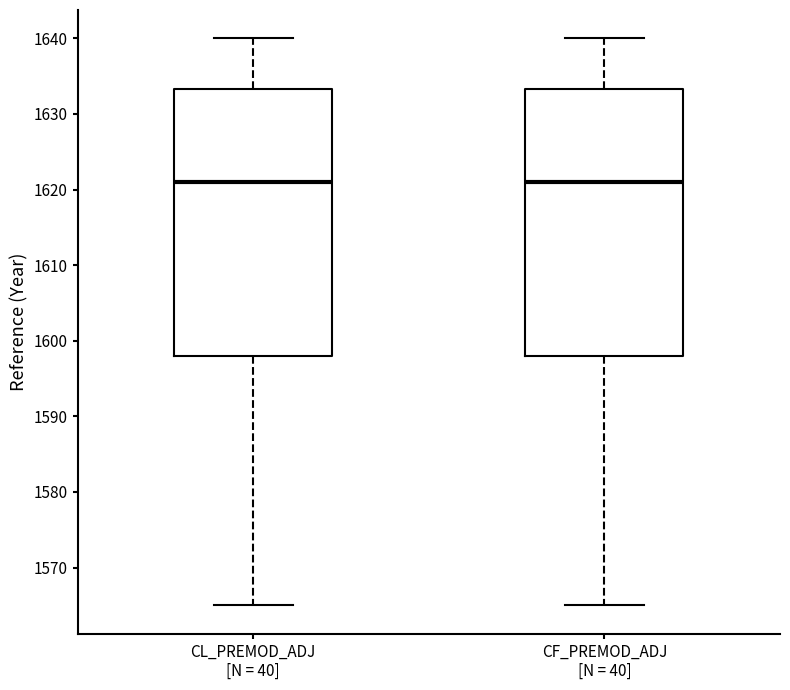

Where does the median line of the box for CL_PREMOD_ADJ [N = 40] sit on the y-axis? The values are not printed on the chart, so give them approximately, as read against the axis.

1621